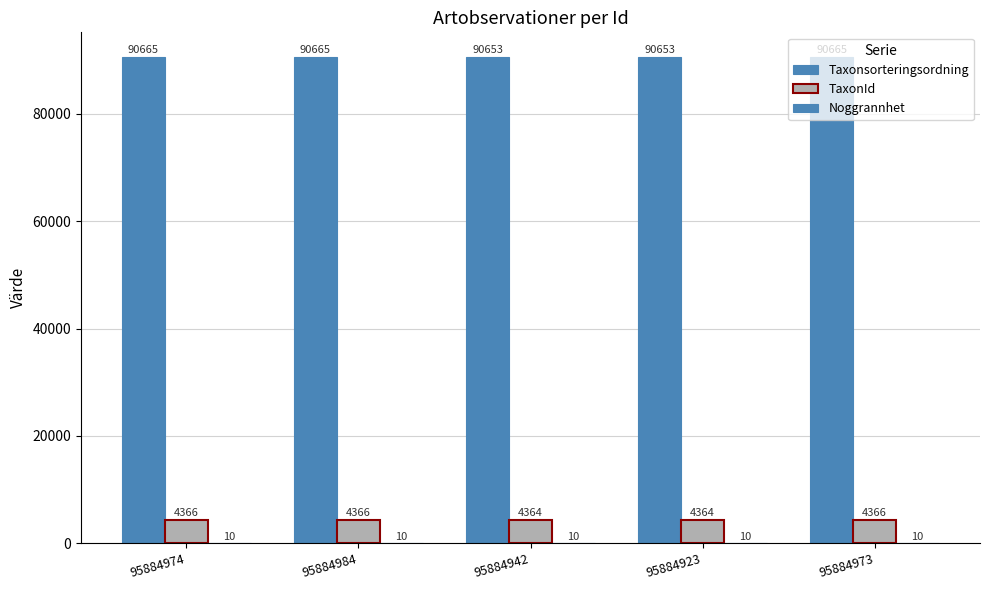

How many series are shown in this chart?

3